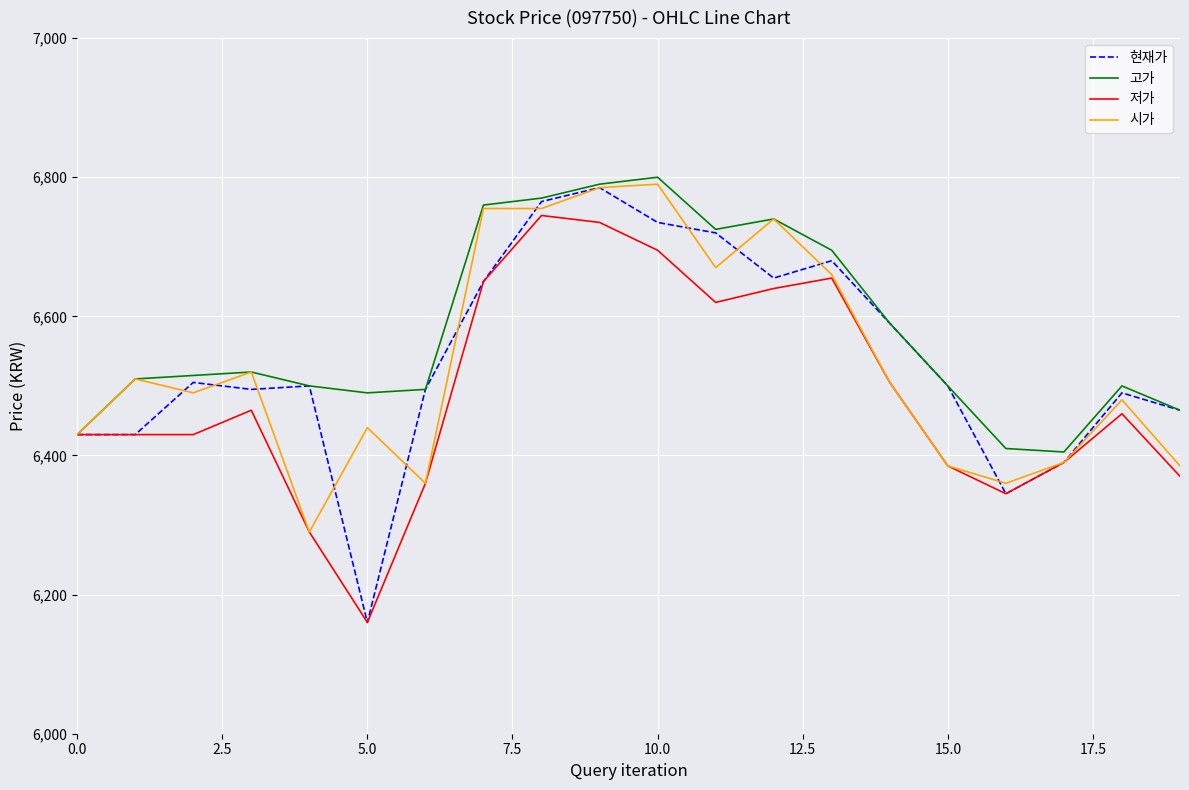

What is the difference between the maximum and minimum values in the 시가 series?

500